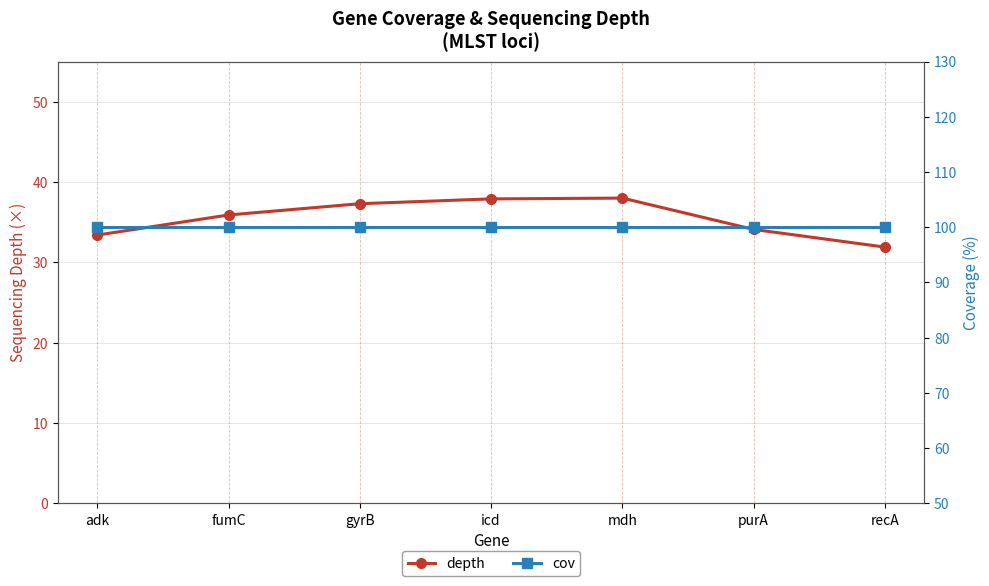

Which label corresponds to the smallest value in the chart?

recA